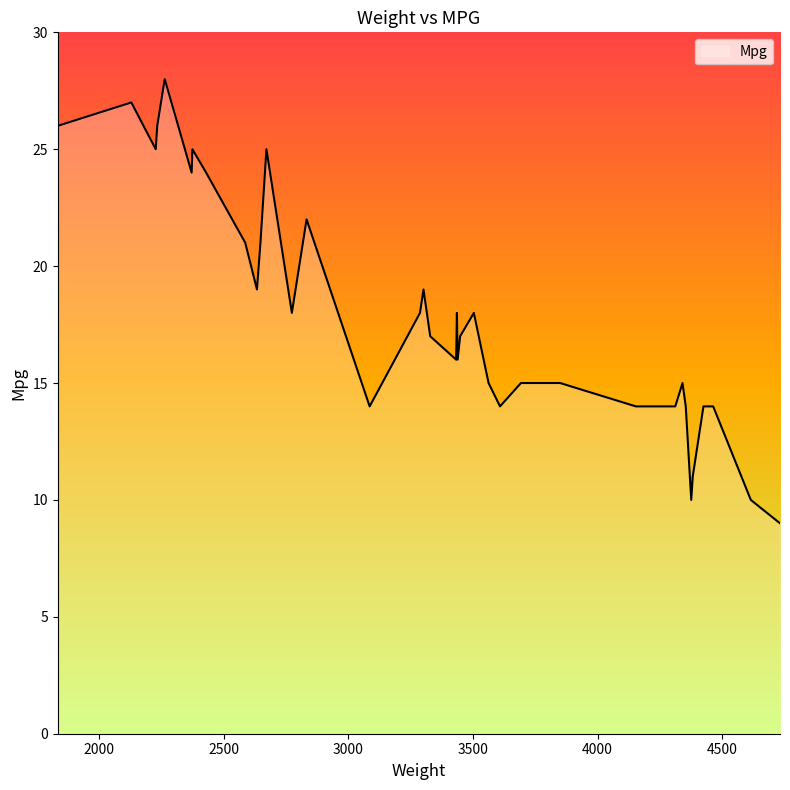

What is the change in value from 3086 to 2372?

+10